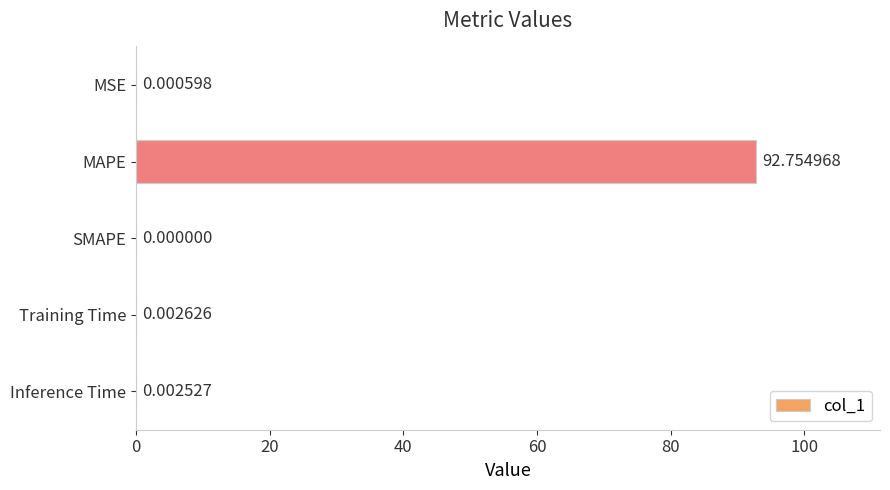

What is the change in value from MSE to MAPE?

+92.8